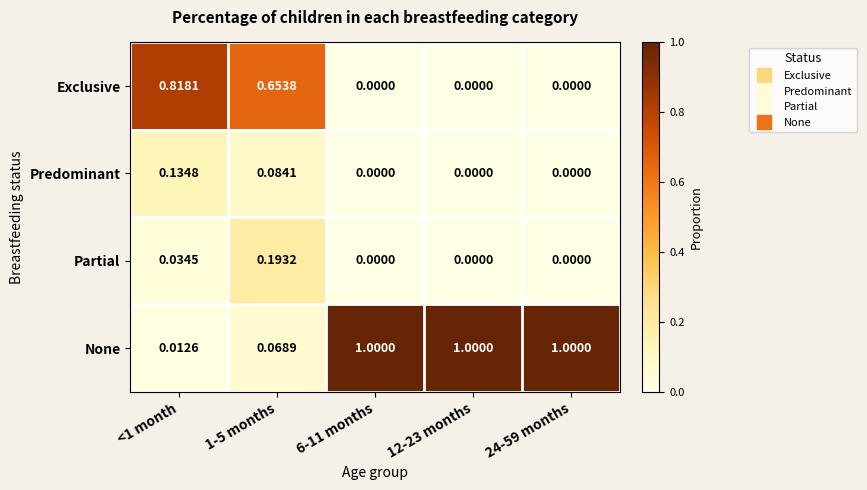

Is the value of None at 12-23 months greater than the value of Exclusive at 6-11 months?

Yes